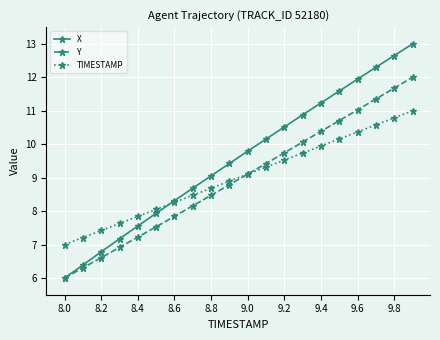

True or false: TIMESTAMP has more than 0 points higher than both neighbors.

False